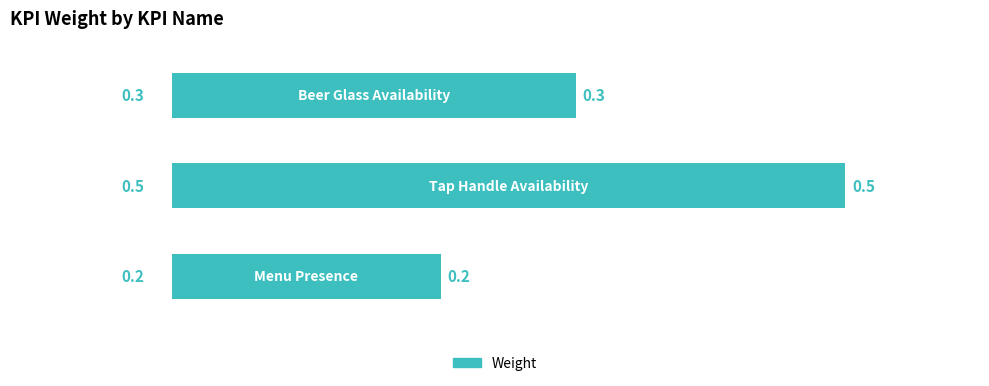

Count the number of categories in the chart.

3